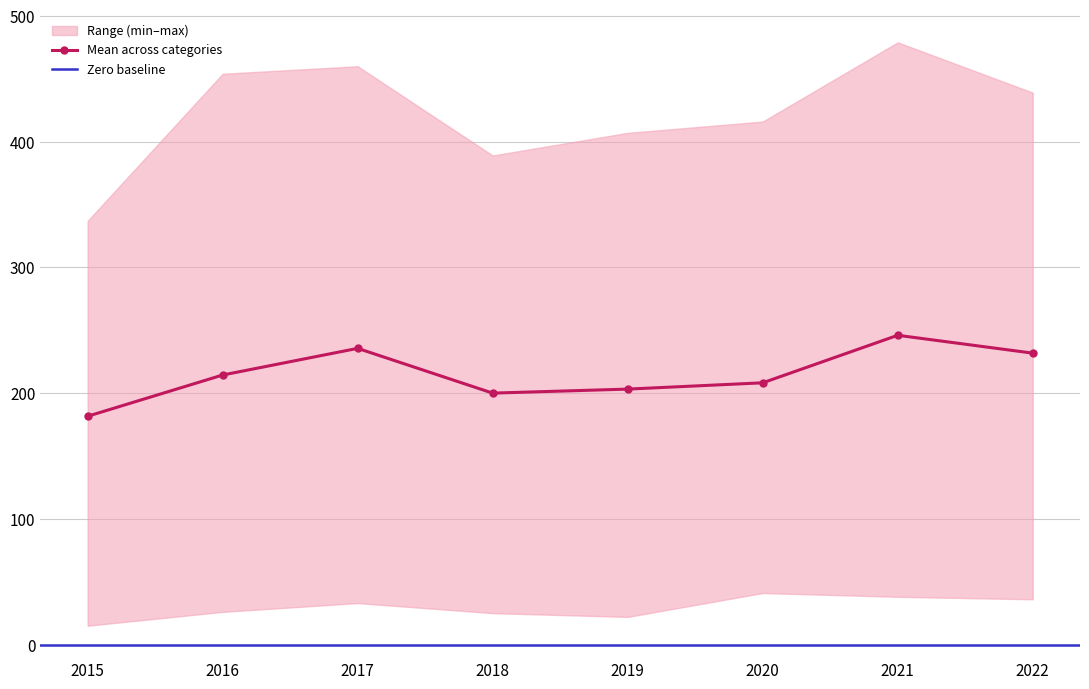

The value of Mean across categories at 2021 is 246.0. True or false?

True